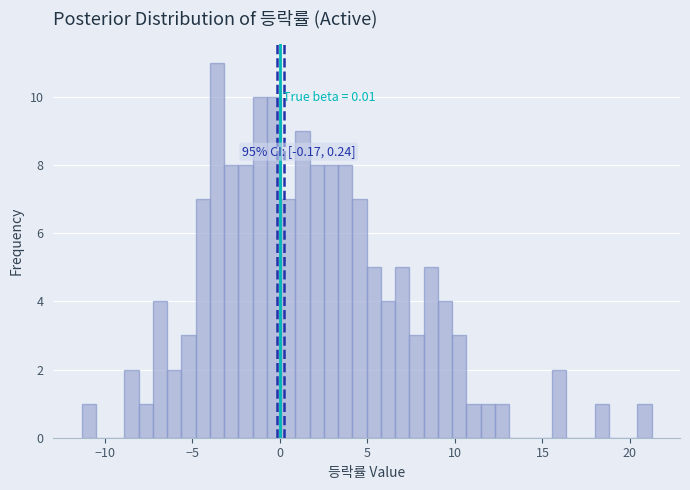

Read against the x-axis, roughly where is the centre of the tallest bar?

-3.5